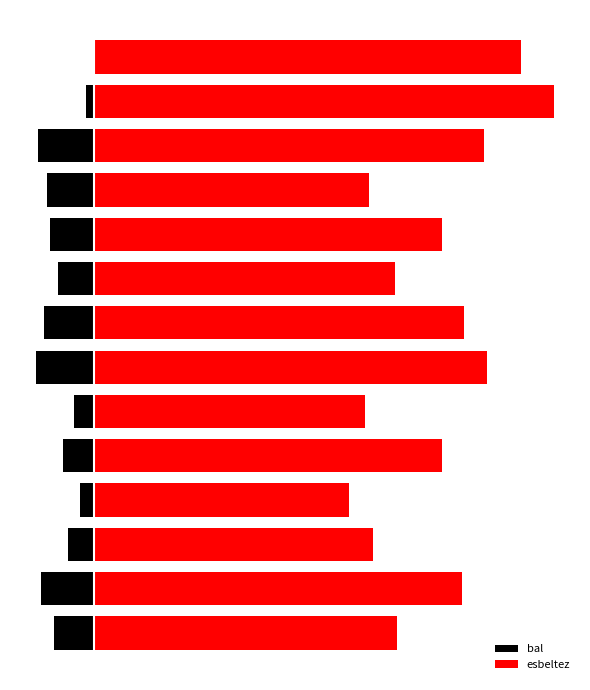

Where does the esbeltez series first go above 62?

1